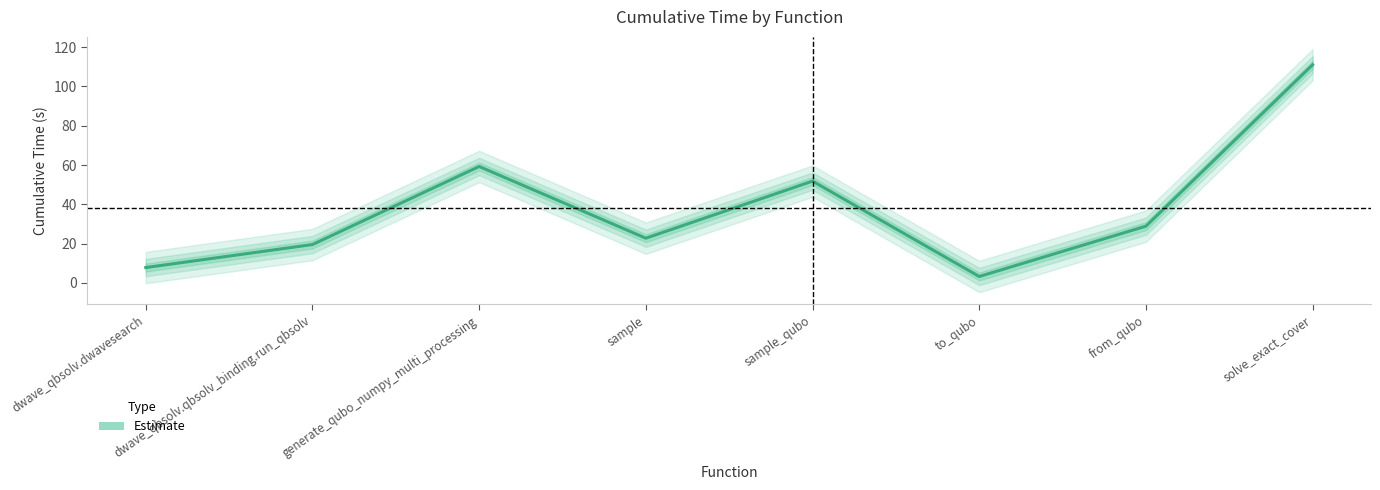

Where is the first local maximum?

generate_qubo_numpy_multi_processing